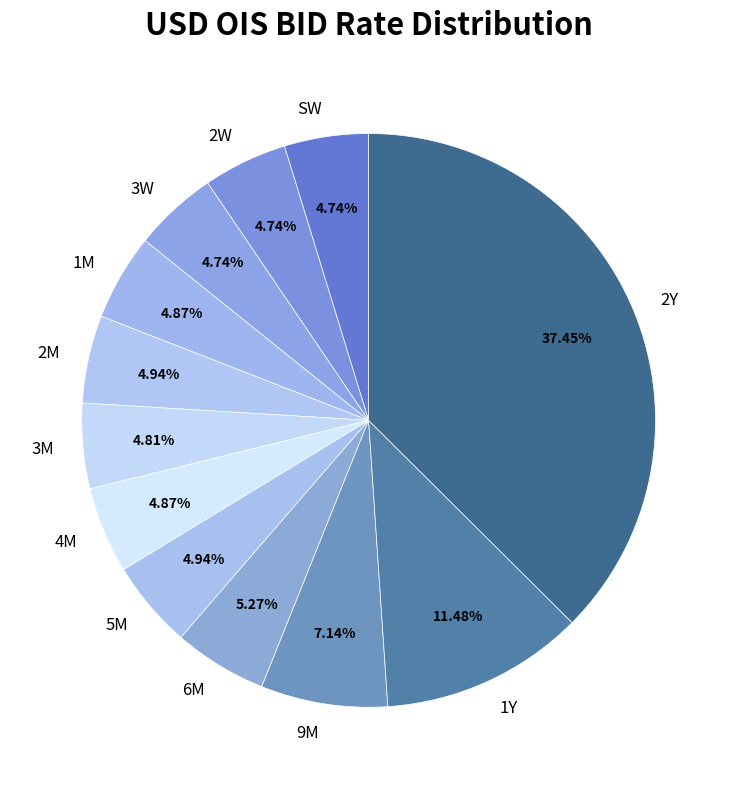

The 5M slice represents 5% of the pie. True or false?

True